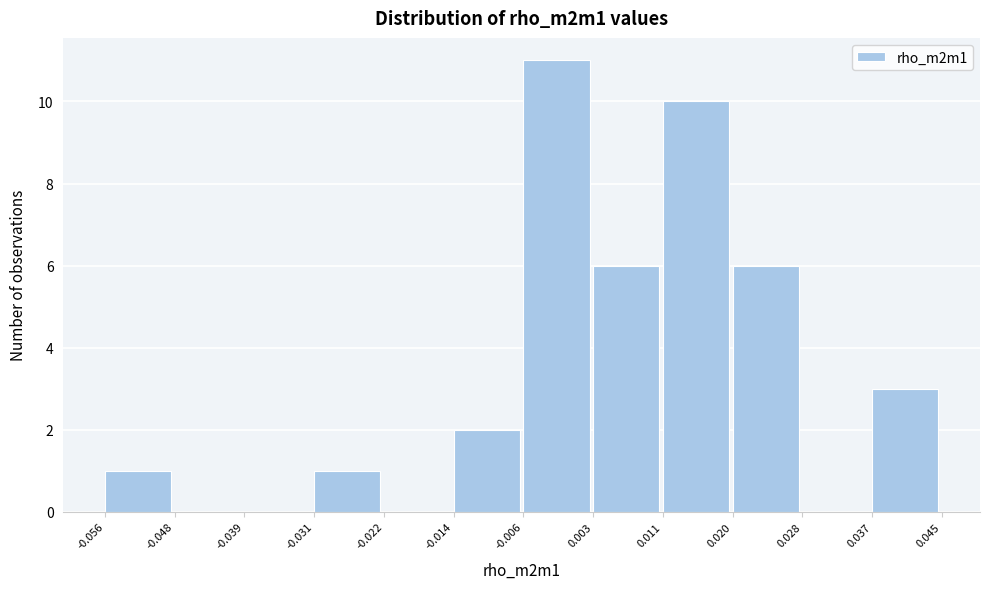

Over which range of the x-axis is the bar tallest?

-0.006 to 0.003